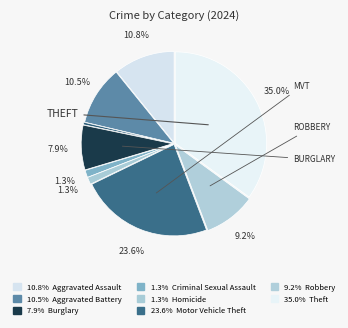

How many segments does this pie chart have?

9